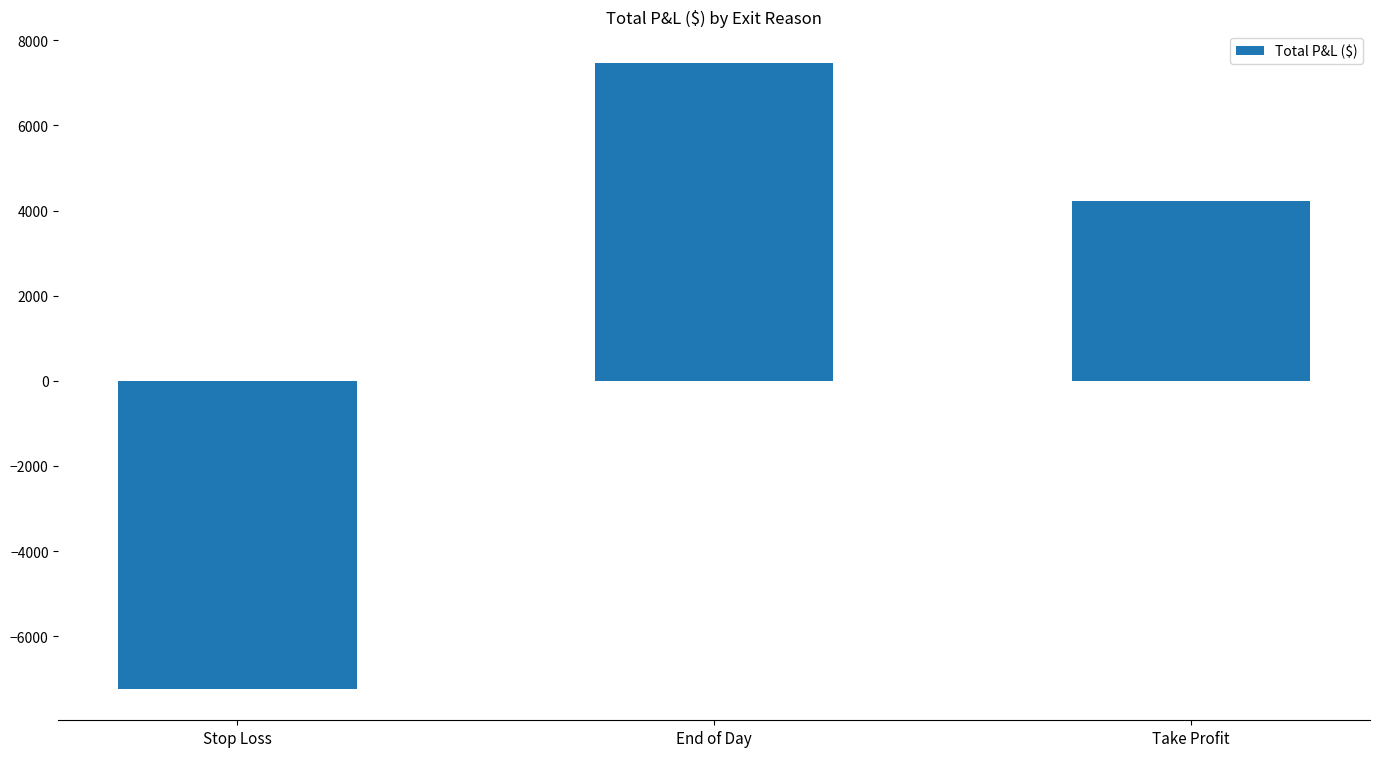

True or false: the data shows 949.5 at Take Profit.

False